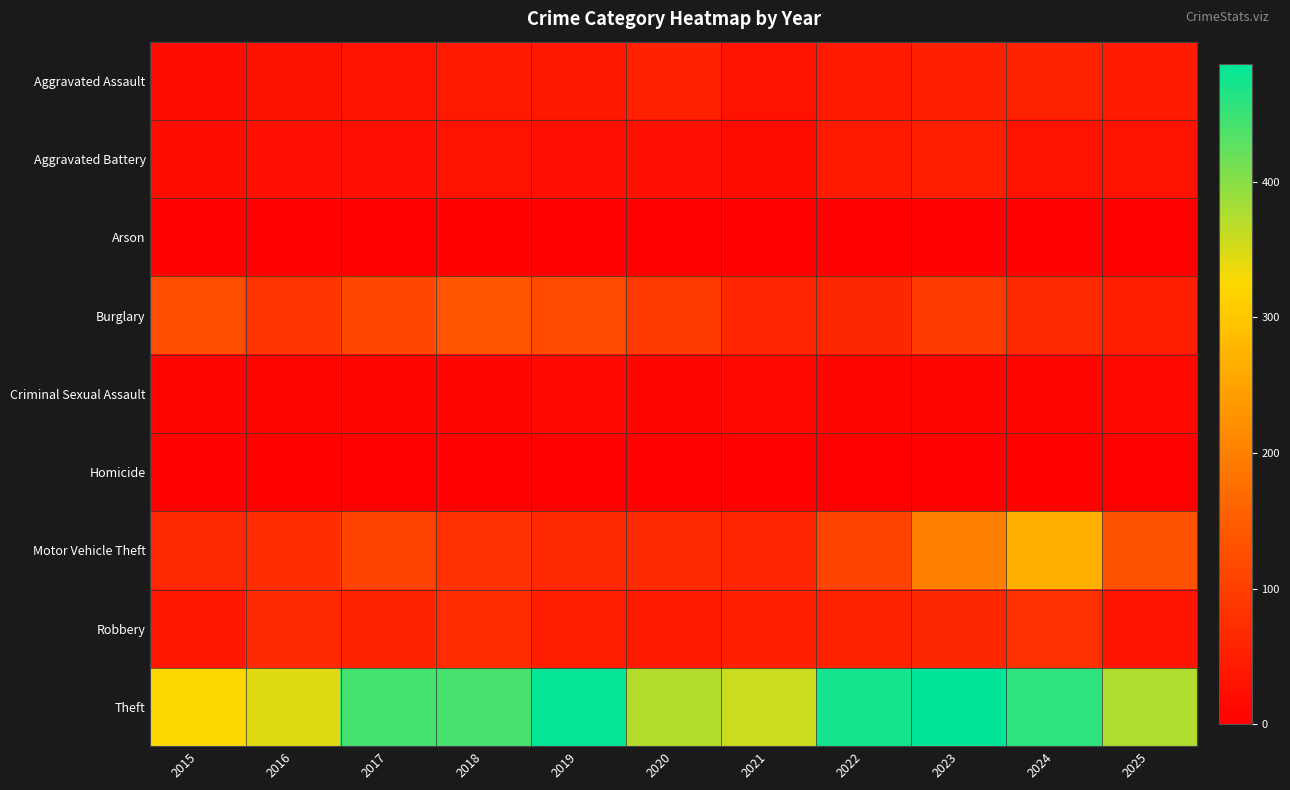

At which category is the sum across all series the highest?

2024